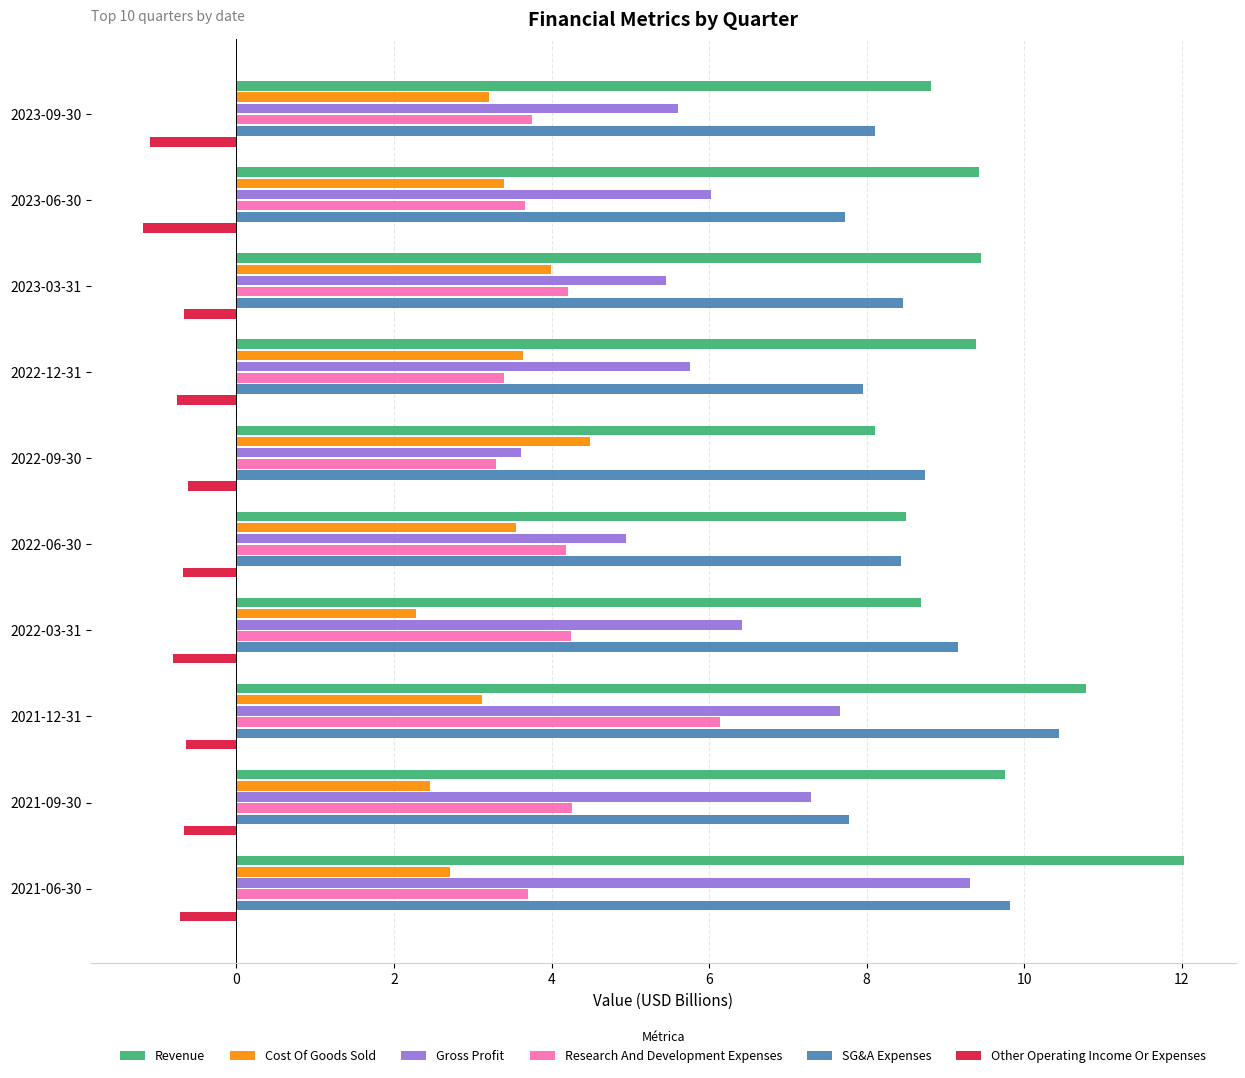

Which series has the largest total across all categories?

Revenue